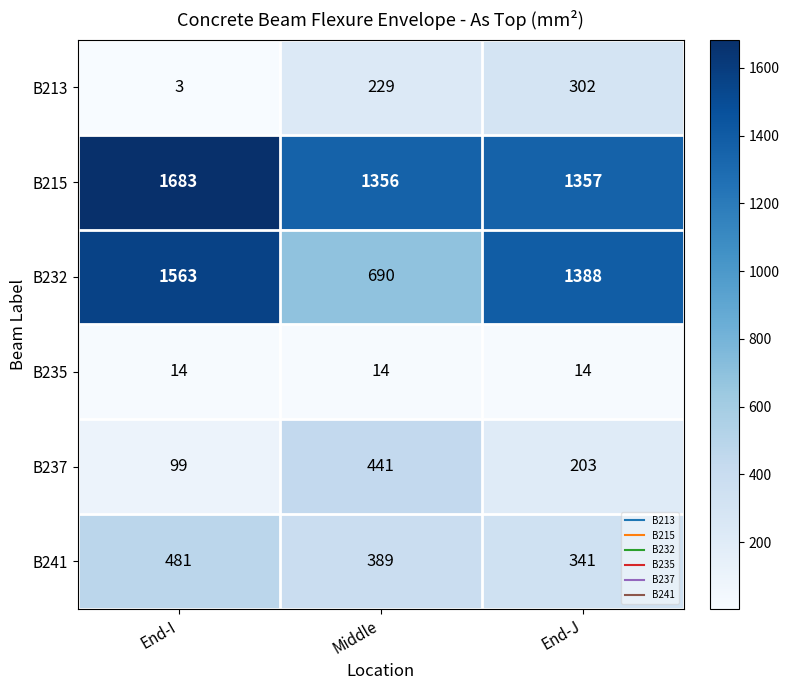

Where does the B237 series first go above 203?

Middle